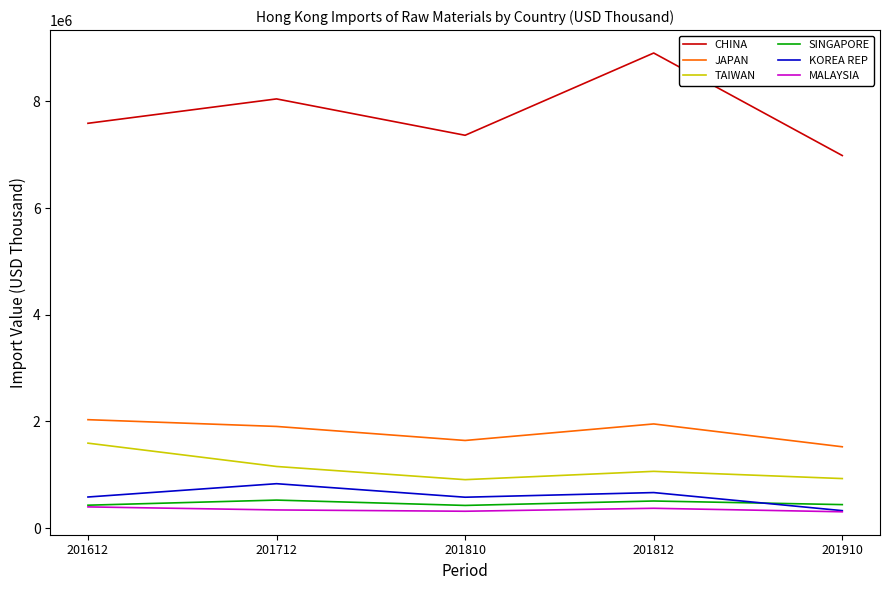

True or false: CHINA and MALAYSIA cross at least once.

False